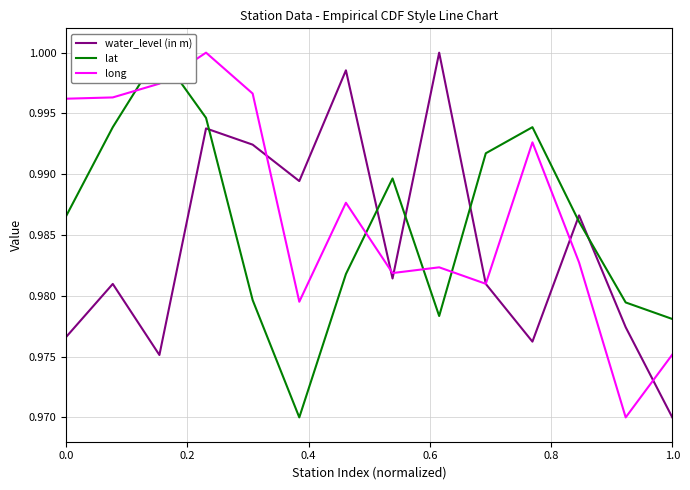

Rank the series by their maximum value, from highest to lowest.

water_level (in m), lat, long